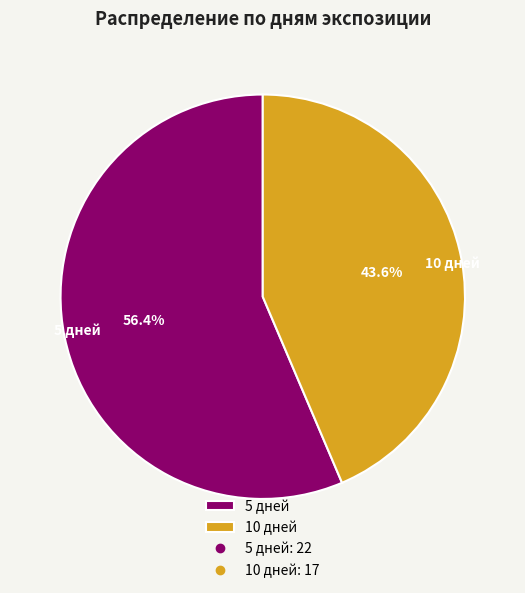

Rank the categories by value from highest to lowest.

5 дней, 10 дней